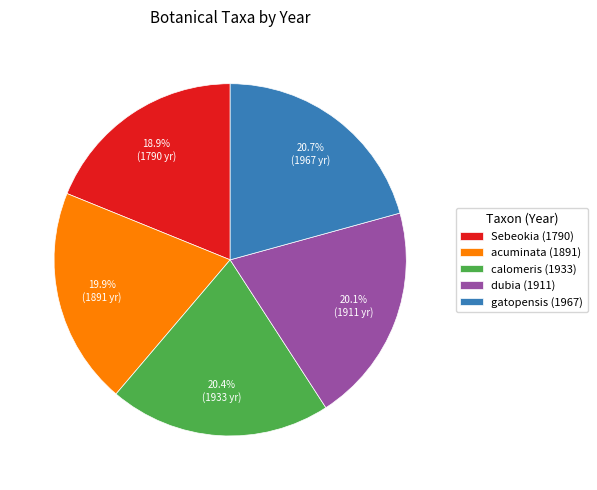

Count the number of slices in the pie.

5